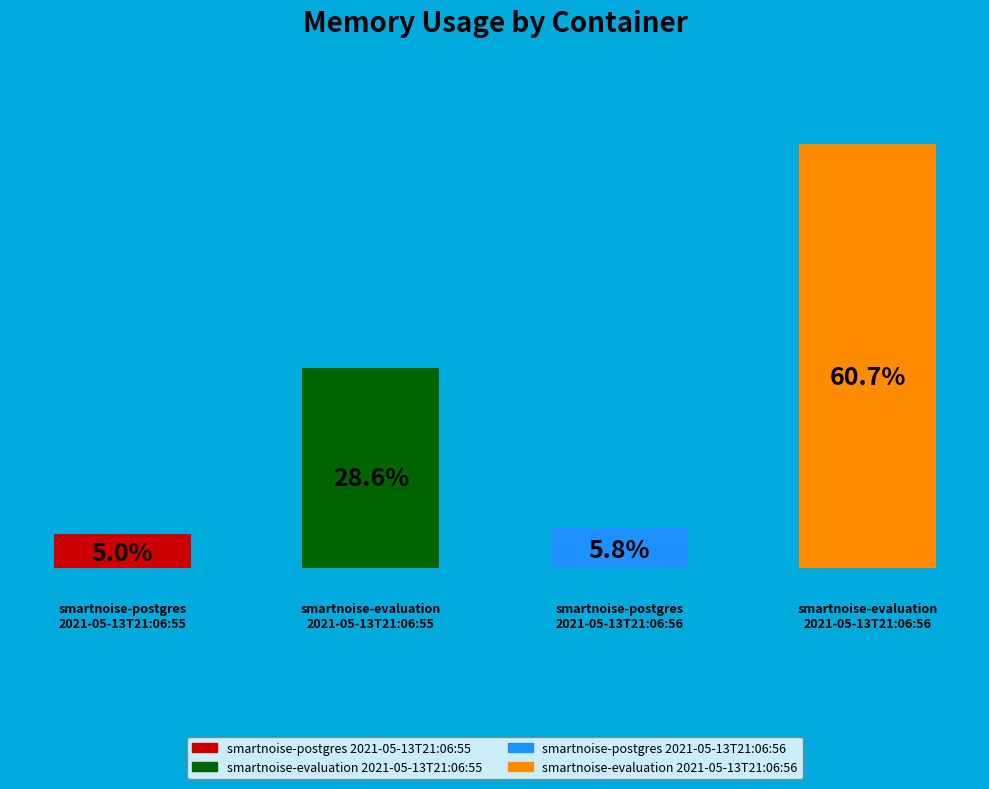

Does the chart contain any negative values?

No